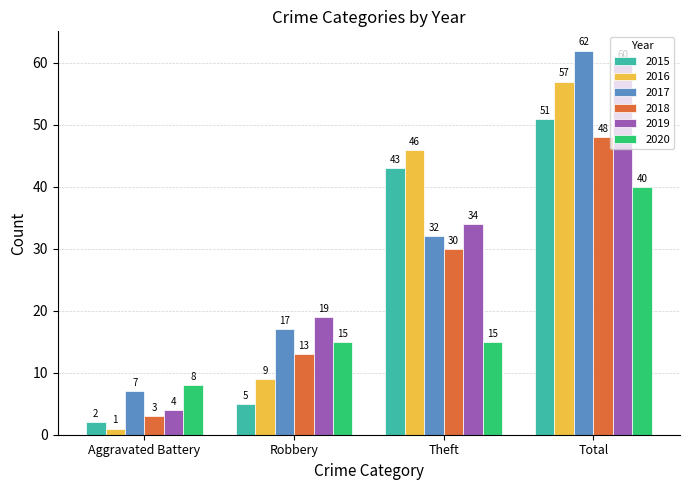

What is the spread (max minus min) of values at Robbery?

14